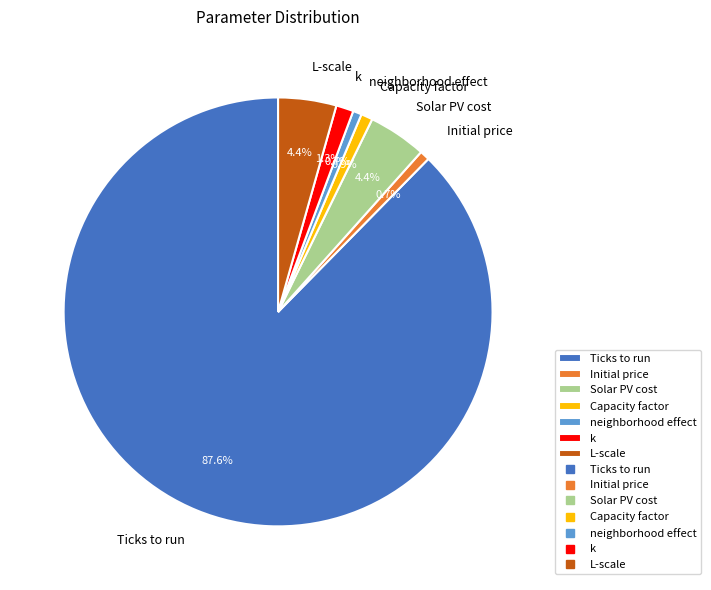

To the nearest percent, what percentage of the pie is Capacity factor?

1%